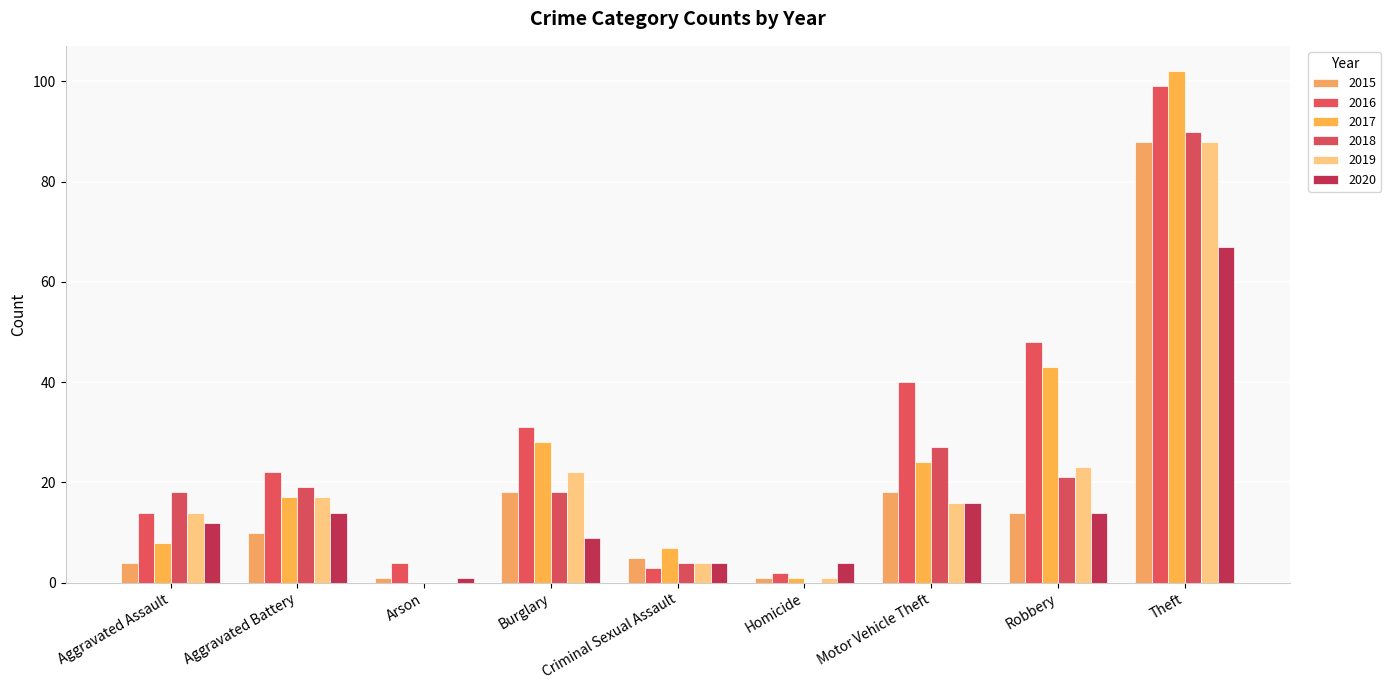

Are the bars grouped side by side (vs. stacked)?

Yes